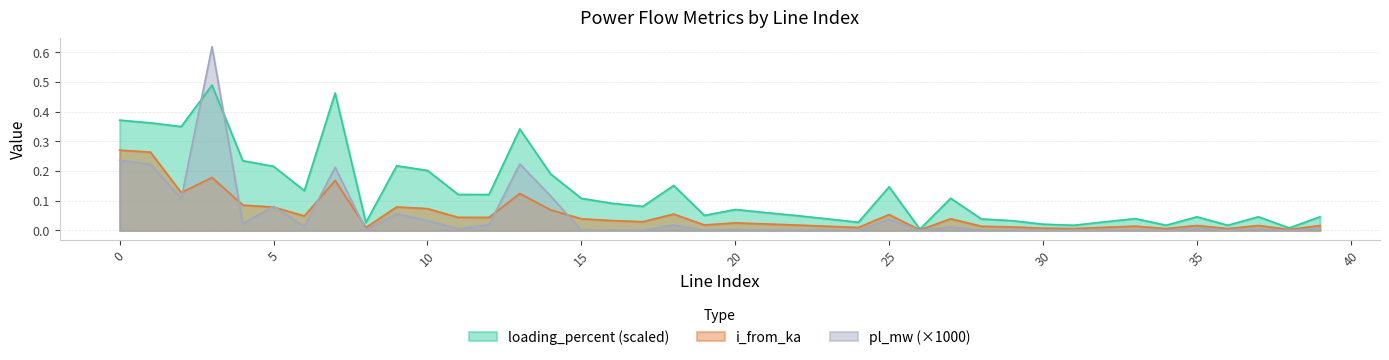

Is the value of pl_mw at 19 greater than the value of loading_percent at 5?

No